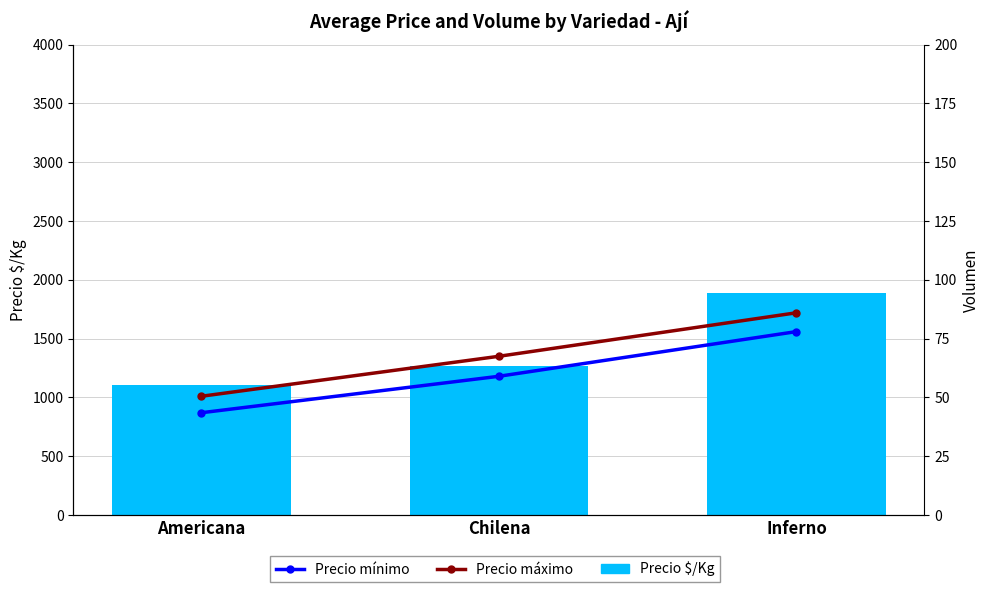

Is the value of Precio máximo at Chilena greater than the value of Precio $/Kg at Inferno?

No